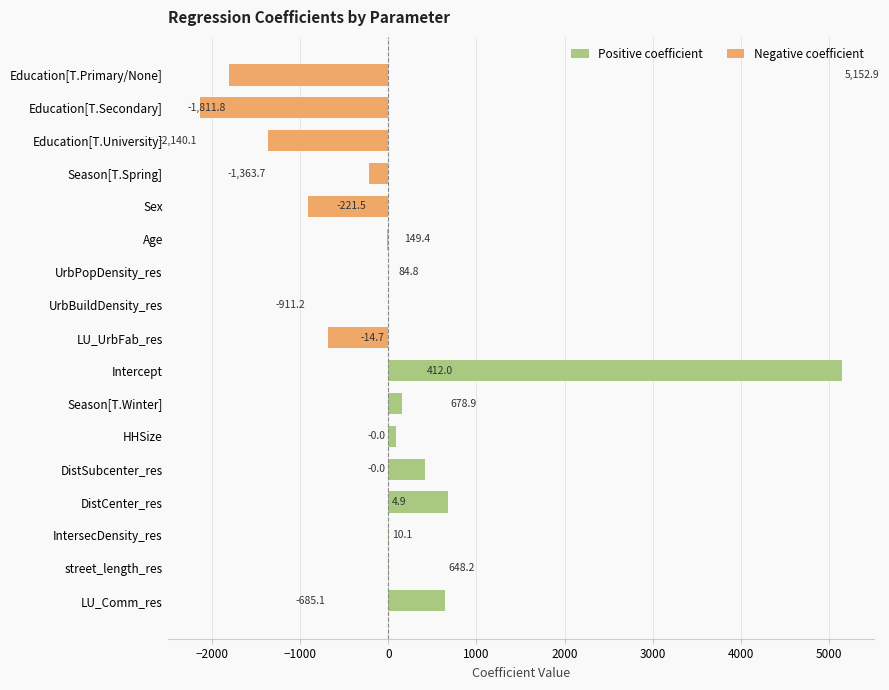

The chart shows a value of 1059.8 at LU_Comm_res. True or false?

False